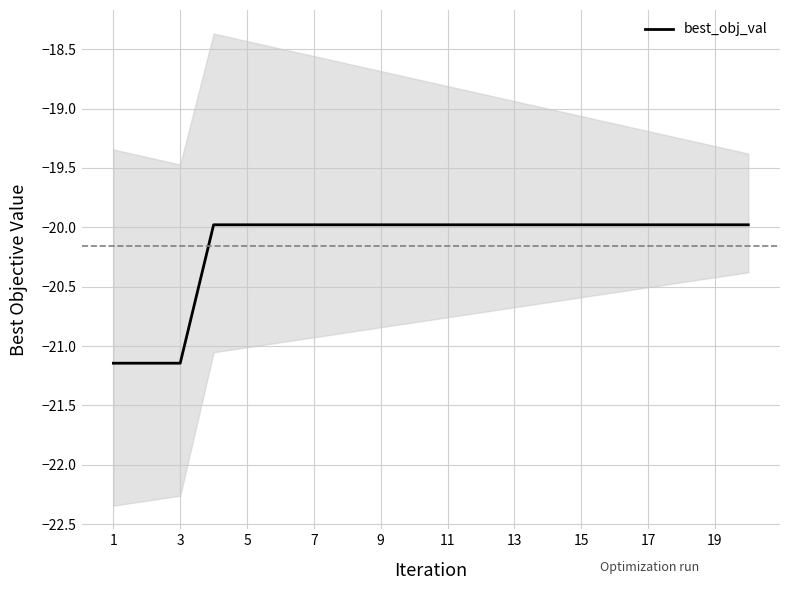

The value of best_obj_val at 19 is -27.5. True or false?

False